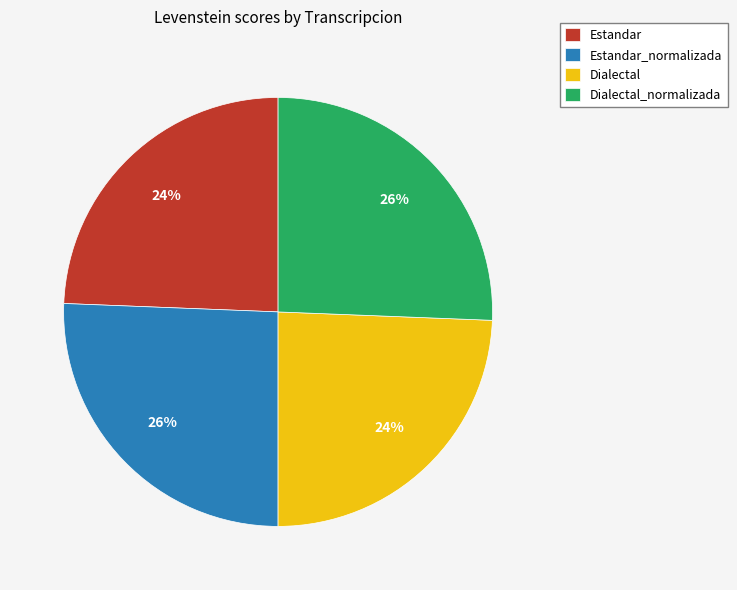

Do Estandar_normalizada and Dialectal_normalizada together represent more than half of the pie?

Yes